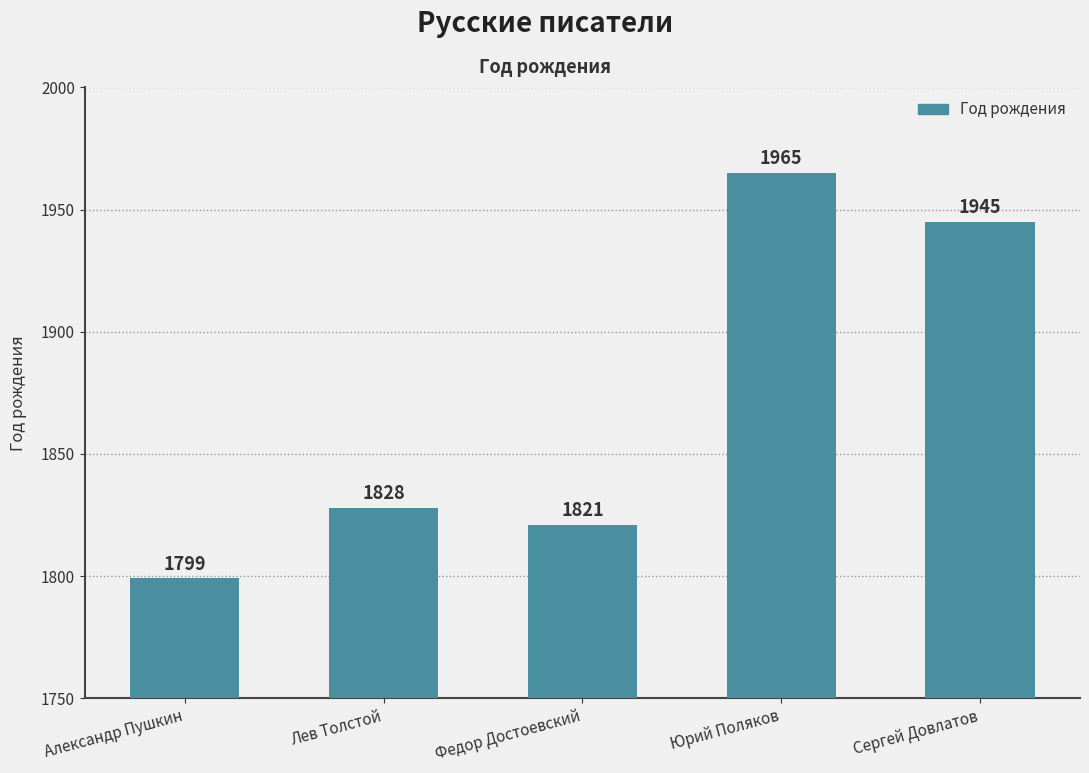

Which label corresponds to the largest value in the chart?

Юрий Поляков